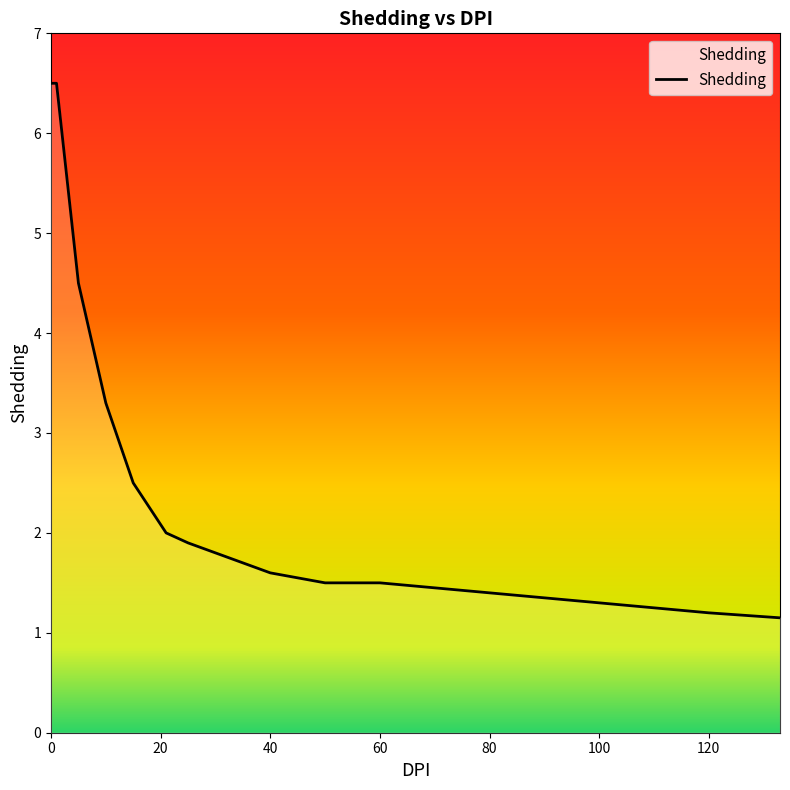

Reading left to right, extract all data points from this chart.

0=6.5	1=6.5	5=4.5	10=3.3	15=2.5	21=2.0	25=1.9	30=1.8	40=1.6	50=1.5	60=1.5	70=1.4	80=1.4	90=1.4	100=1.3	110=1.2	120=1.2	133=1.1